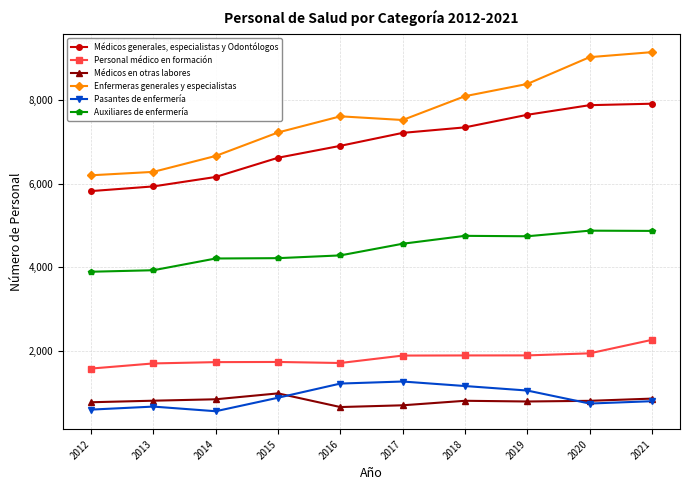

Where is the first local maximum for Enfermeras generales y especialistas?

2016